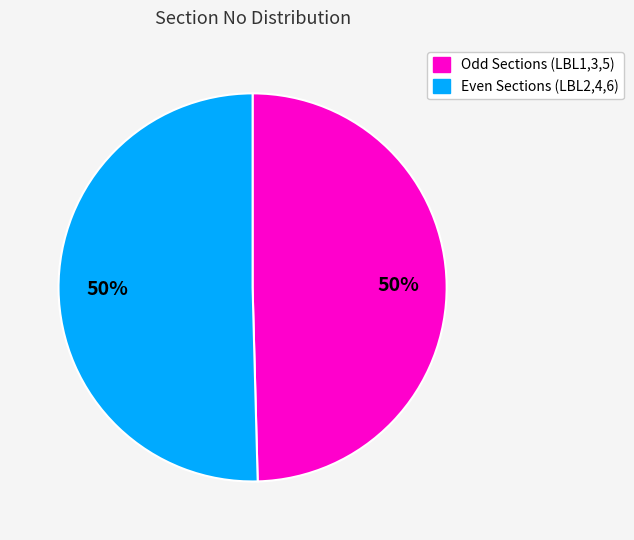

True or false: Even Sections (LBL2,4,6) accounts for 63% of the total.

False